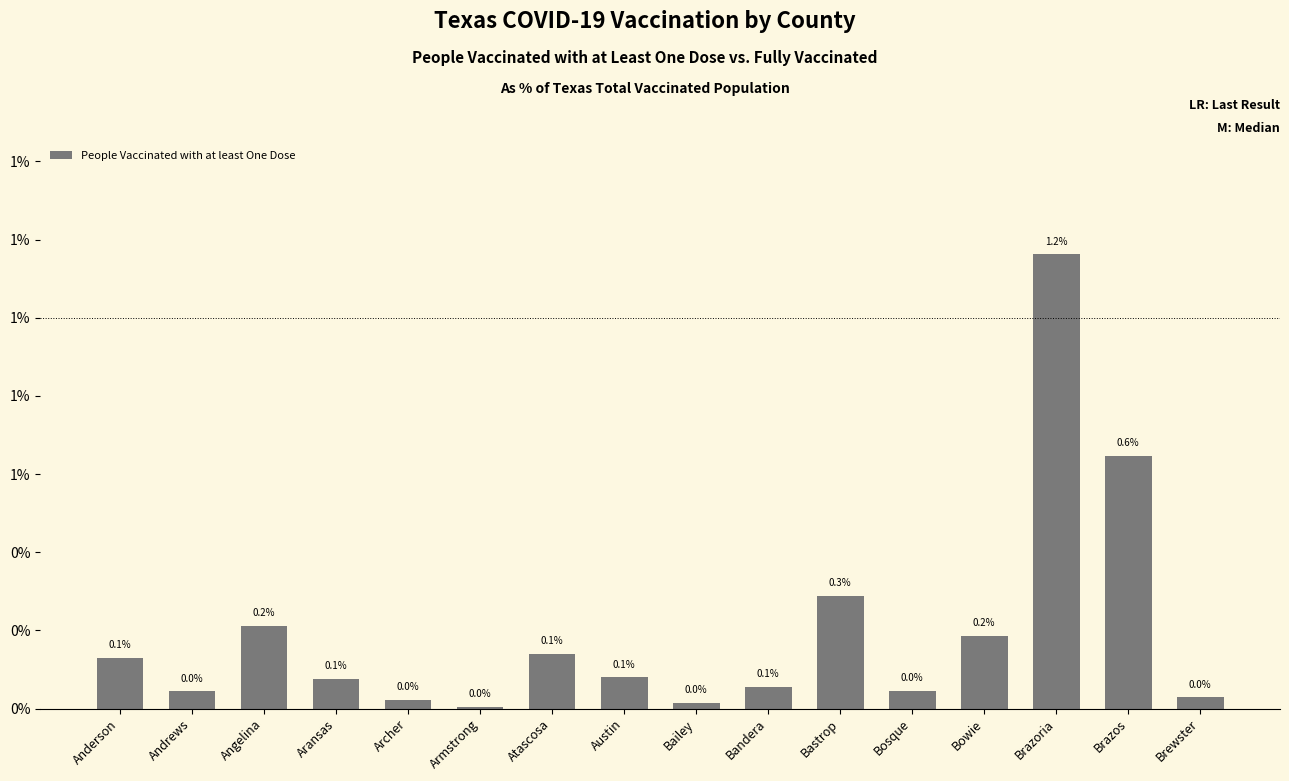

Are the bars horizontal?

No